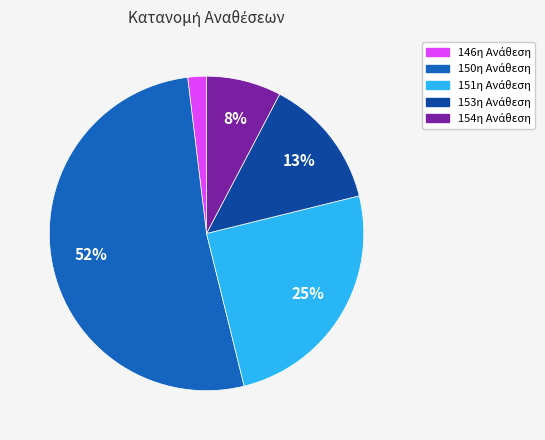

To the nearest percent, what is the average slice percentage?

20%